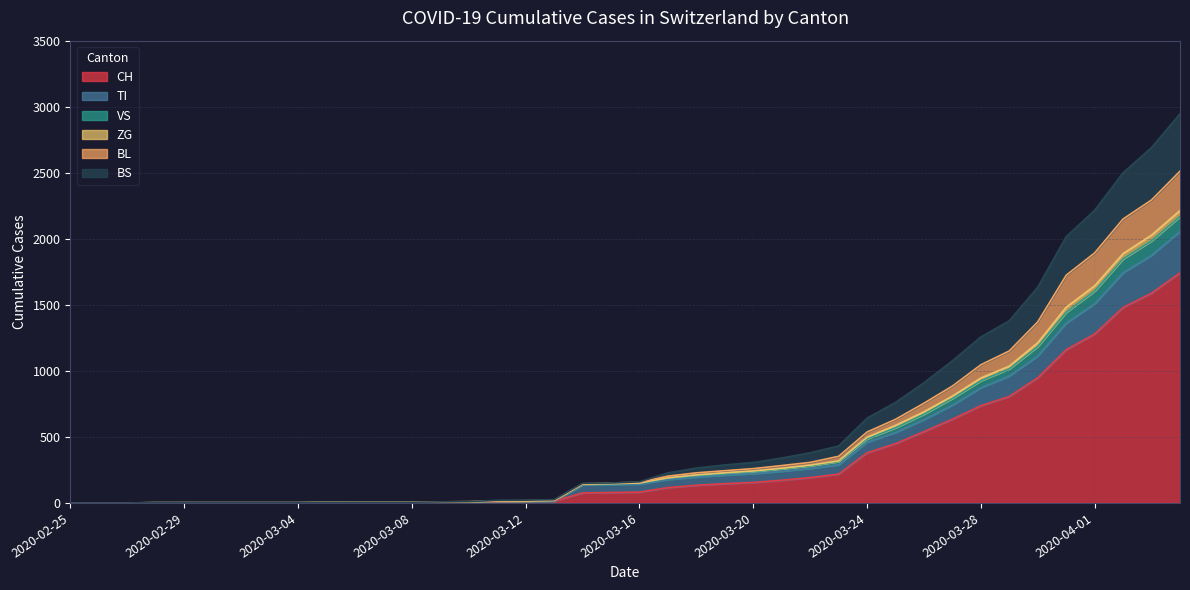

What is the maximum value for CH?

1742